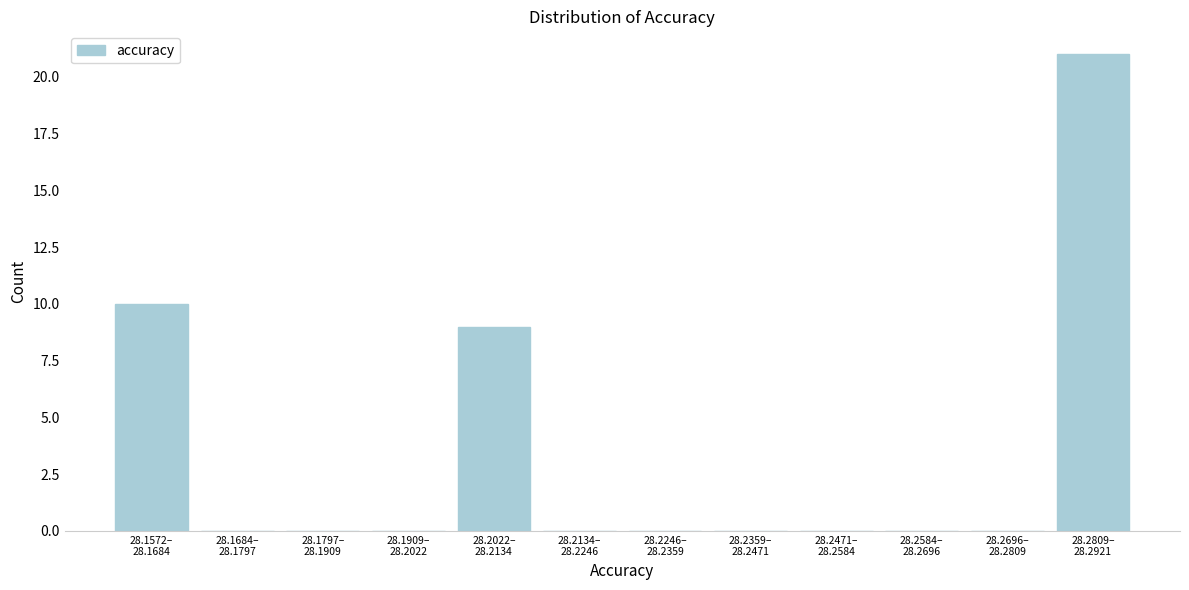

What is the greatest value displayed?

21